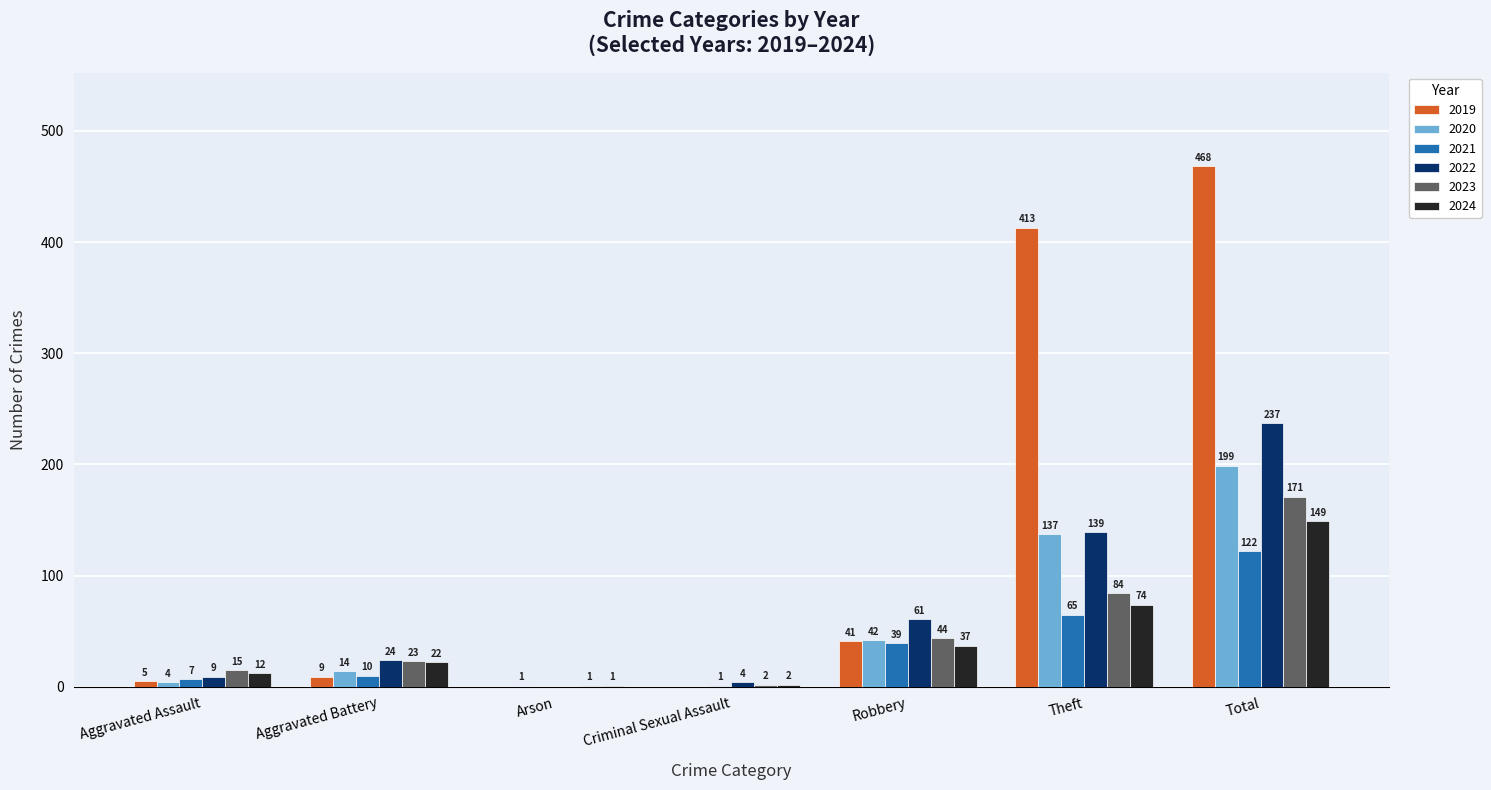

Are the bars horizontal?

No